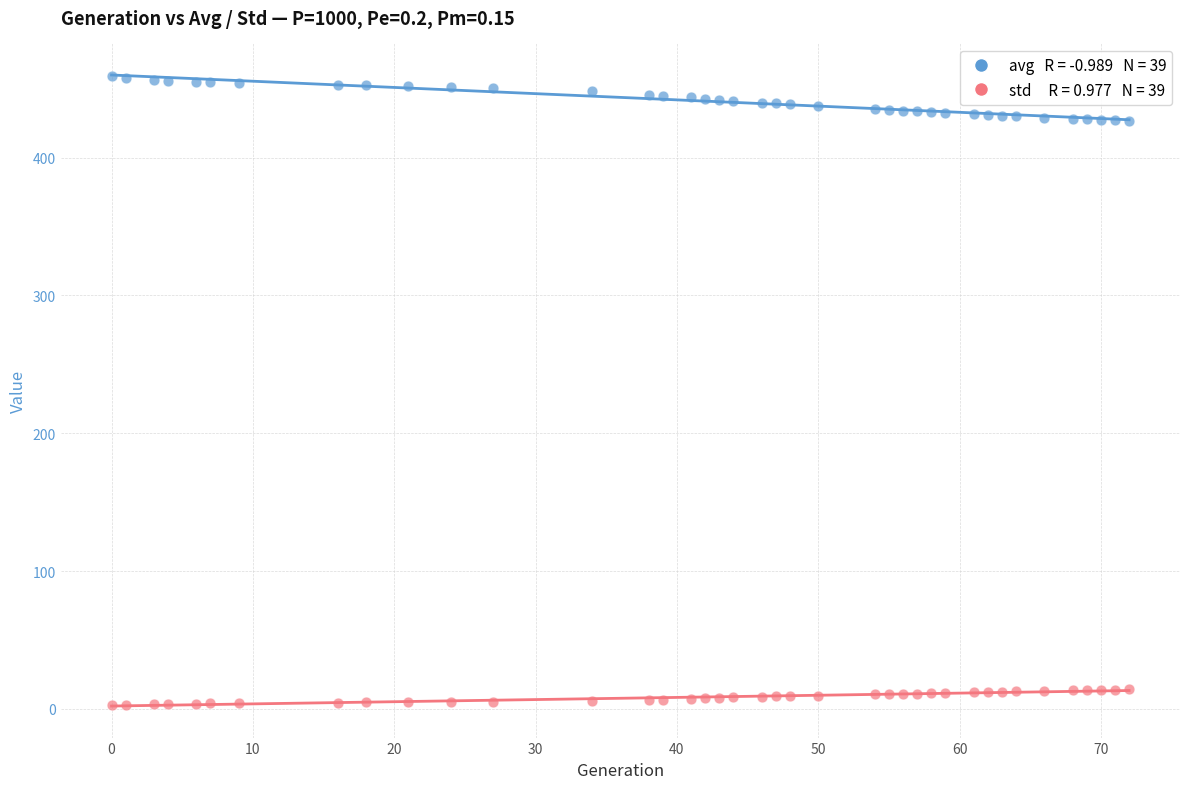

Across all data points, what is the range of Y values (max minus min)?

456.5